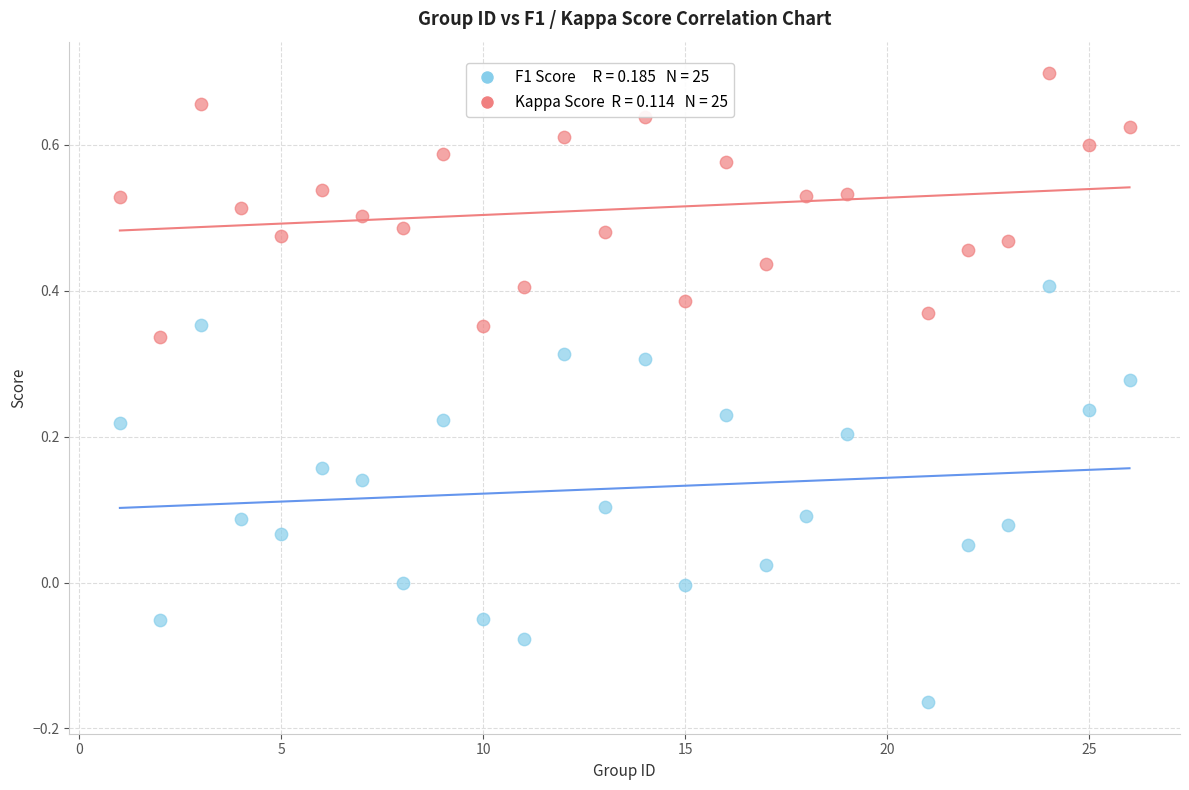

Across all data points, what is the range of Y values (max minus min)?

0.9